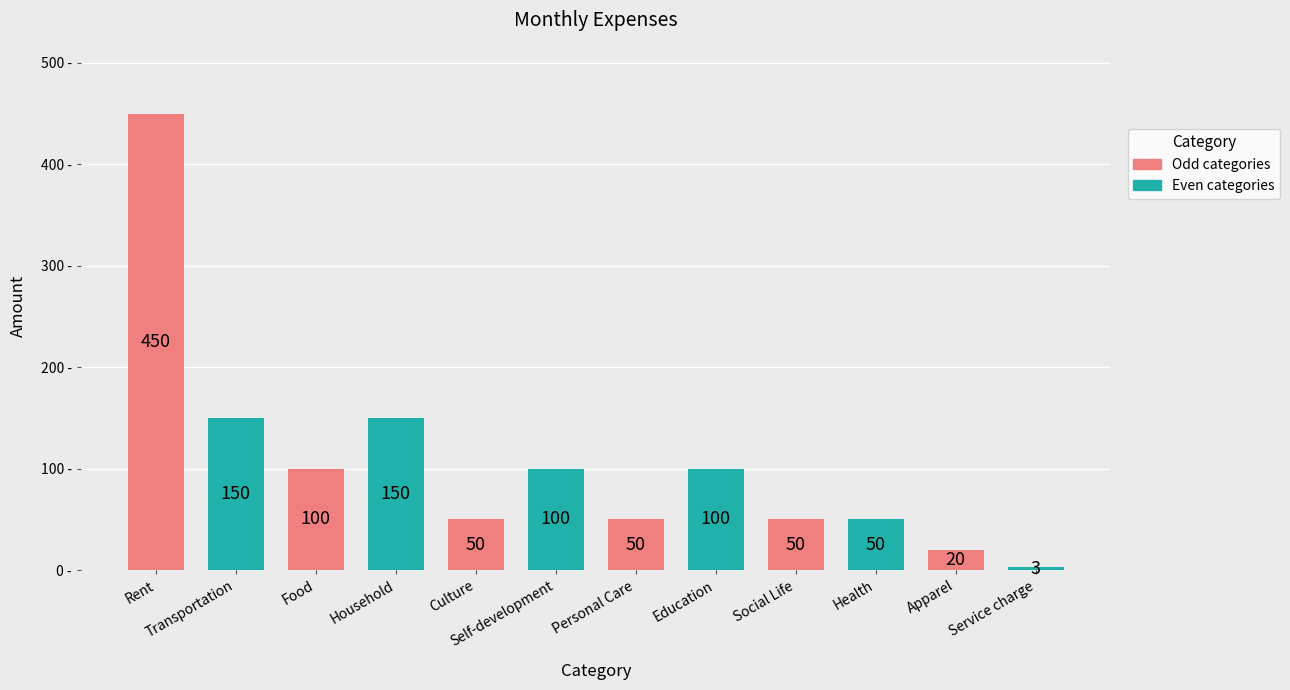

What is the ratio of the value at Social Life to the value at Apparel?

2.5